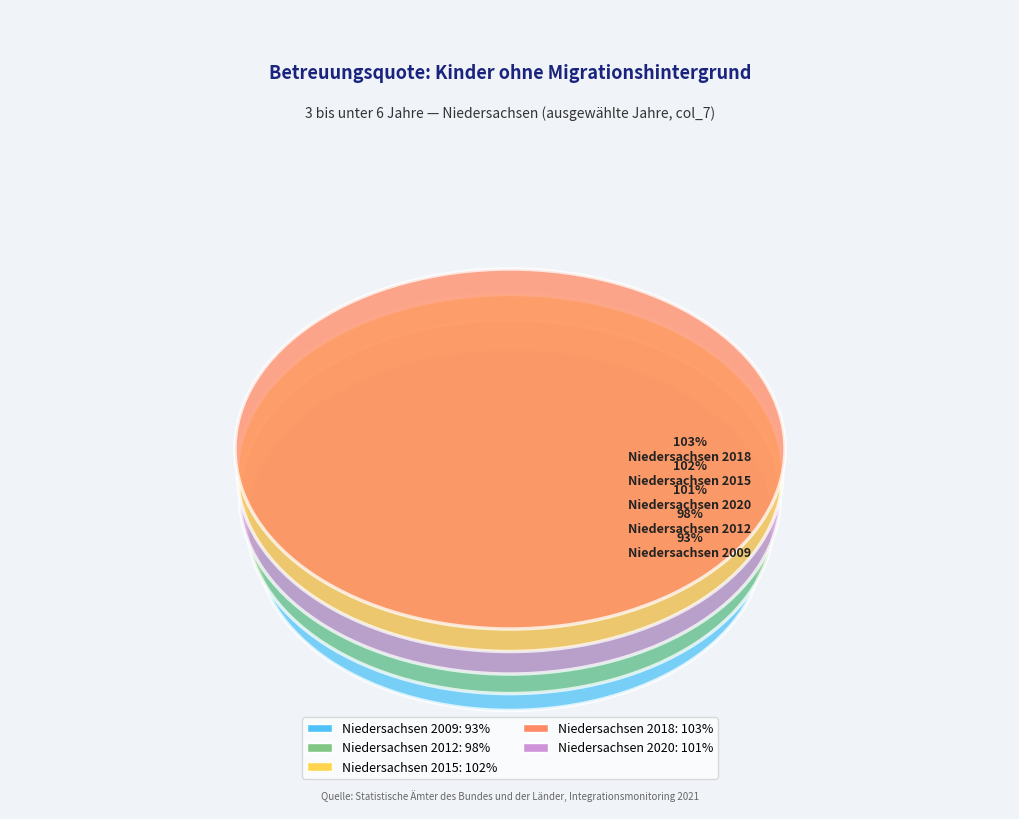

What is the ratio of the value at Niedersachsen 2018 to the value at Niedersachsen 2020?

1.0